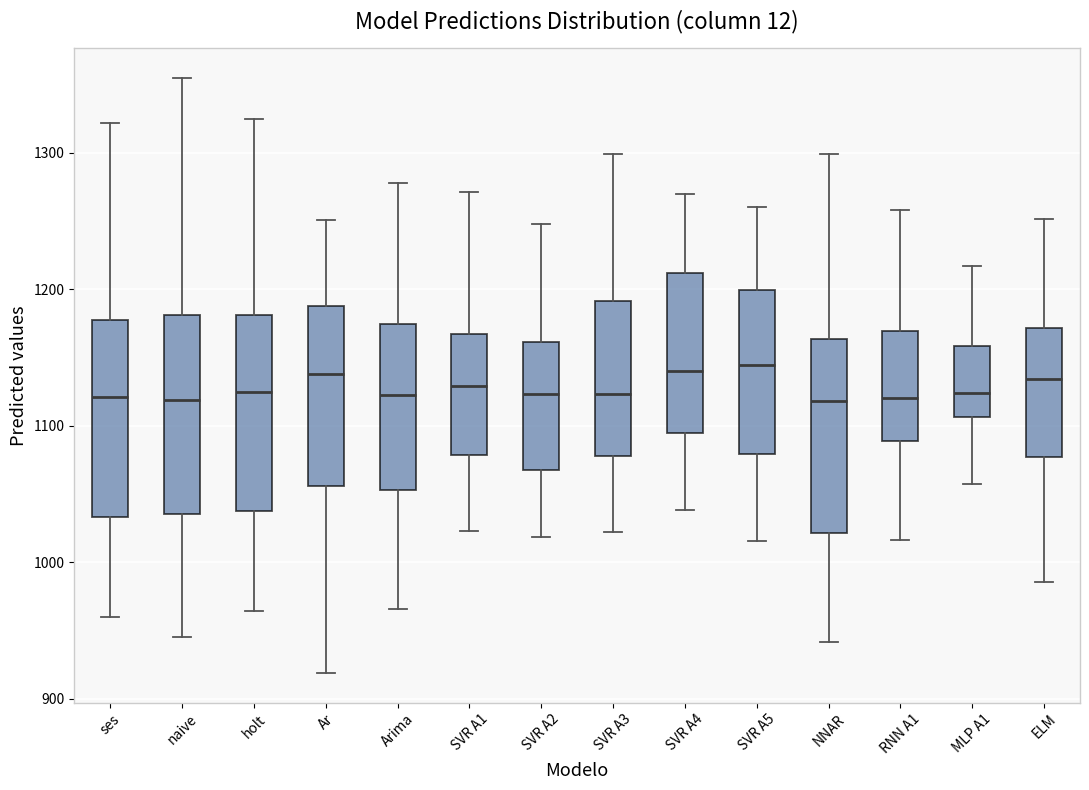

Reading left to right, transcribe this box plot: for each box, give where its median line is, the range the box spans, and where its two whiskers end, as read against the y-axis. The values are not printed on the chart, so give them approximately, as read against the axis.

ses: median 1120, box 1030 to 1180, whiskers 960 to 1320
naive: median 1120, box 1040 to 1180, whiskers 950 to 1360
holt: median 1130, box 1040 to 1180, whiskers 960 to 1330
Ar: median 1140, box 1060 to 1190, whiskers 920 to 1250
Arima: median 1120, box 1050 to 1170, whiskers 970 to 1280
SVR A1: median 1130, box 1080 to 1170, whiskers 1020 to 1270
SVR A2: median 1120, box 1070 to 1160, whiskers 1020 to 1250
SVR A3: median 1120, box 1080 to 1190, whiskers 1020 to 1300
SVR A4: median 1140, box 1090 to 1210, whiskers 1040 to 1270
SVR A5: median 1140, box 1080 to 1200, whiskers 1020 to 1260
NNAR: median 1120, box 1020 to 1160, whiskers 940 to 1300
RNN A1: median 1120, box 1090 to 1170, whiskers 1020 to 1260
MLP A1: median 1120, box 1110 to 1160, whiskers 1060 to 1220
ELM: median 1130, box 1080 to 1170, whiskers 990 to 1250